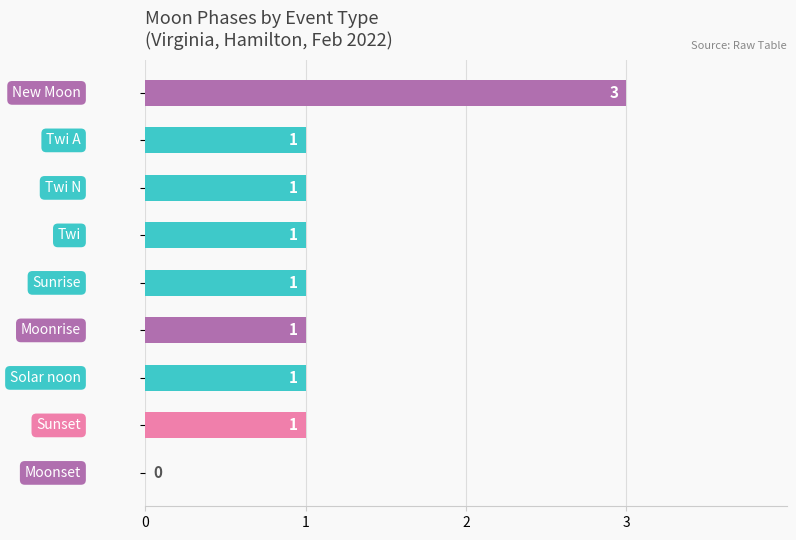

How many values are between 1 and 2?

7